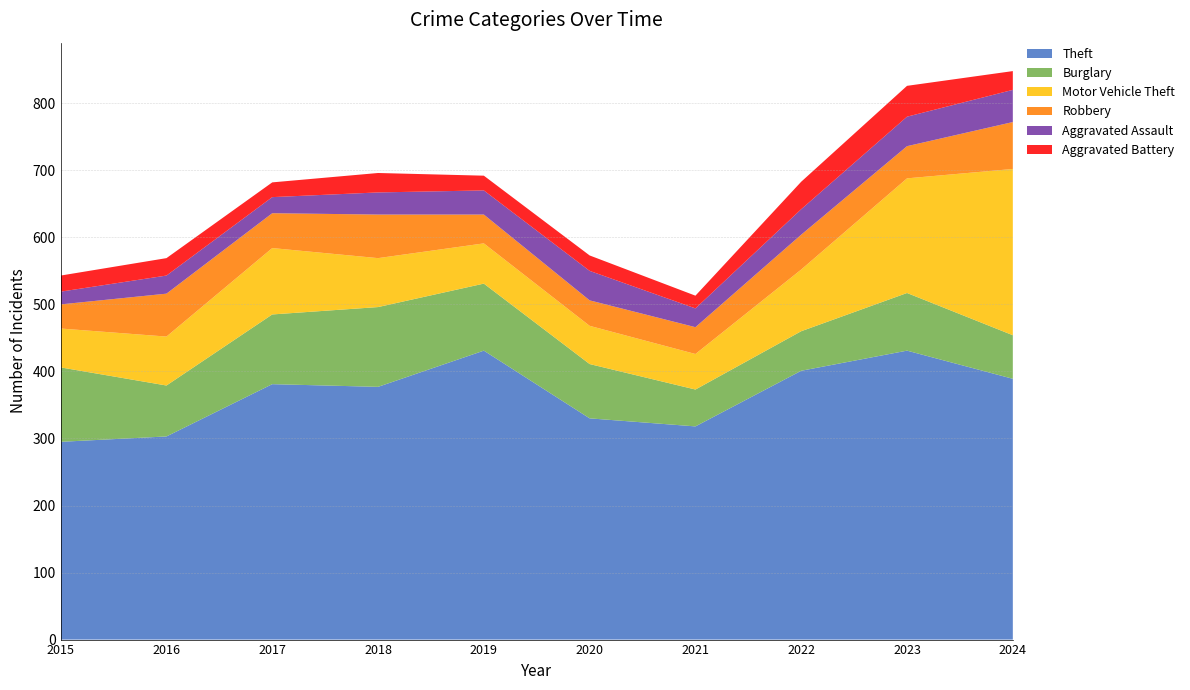

Reading left to right, extract all data points from this chart.

Theft: 2015=295	2016=303	2017=381	2018=377	2019=431	2020=330	2021=318	2022=401	2023=431	2024=389
Burglary: 2015=111	2016=76	2017=104	2018=119	2019=100	2020=81	2021=55	2022=59	2023=86	2024=65
Motor Vehicle Theft: 2015=58	2016=73	2017=99	2018=73	2019=60	2020=57	2021=53	2022=92	2023=171	2024=248
Robbery: 2015=36	2016=64	2017=52	2018=65	2019=43	2020=38	2021=40	2022=52	2023=48	2024=70
Aggravated Assault: 2015=19	2016=27	2017=24	2018=33	2019=36	2020=44	2021=28	2022=38	2023=44	2024=48
Aggravated Battery: 2015=24	2016=26	2017=22	2018=29	2019=22	2020=23	2021=19	2022=41	2023=46	2024=28